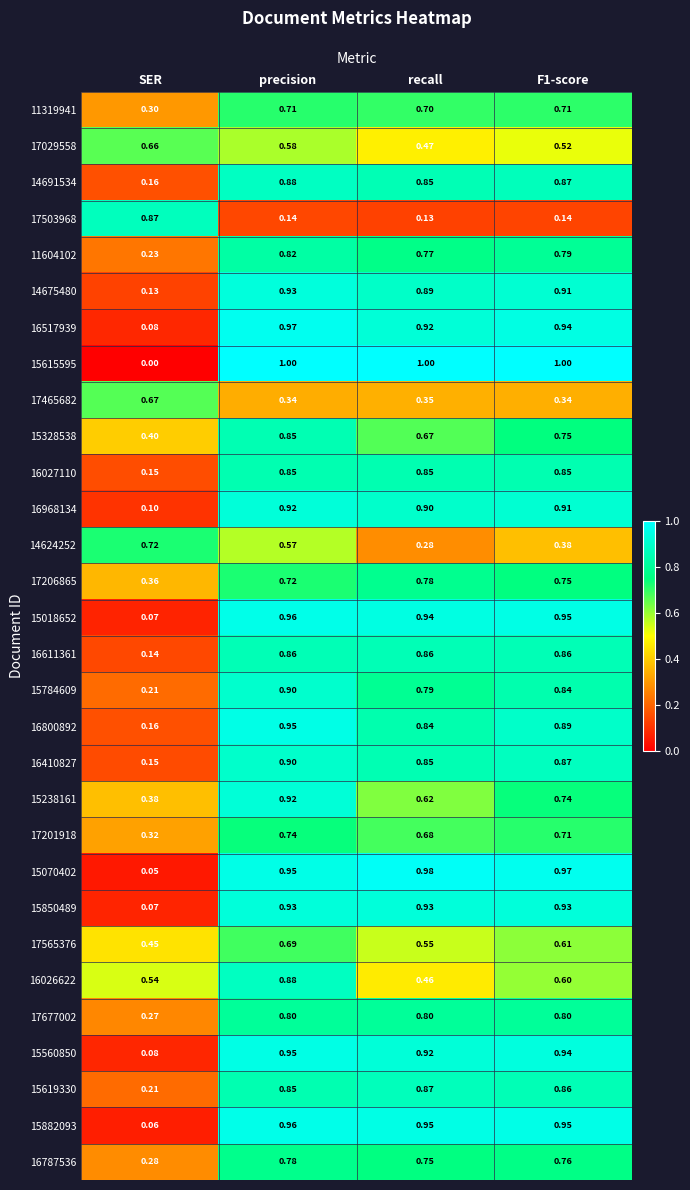

Is the value of 16968134 at precision greater than the value of 15850489 at precision?

No